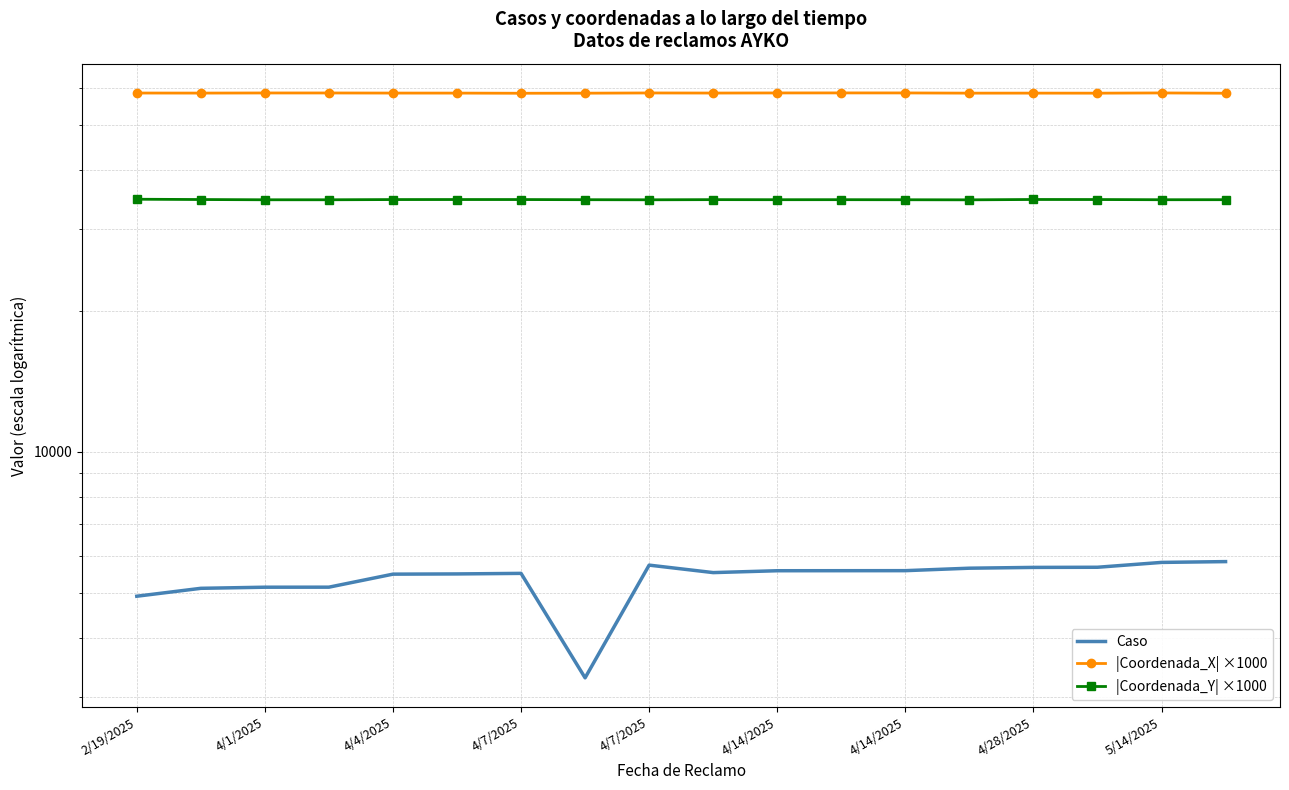

Between 12 and 15, which is larger?

15